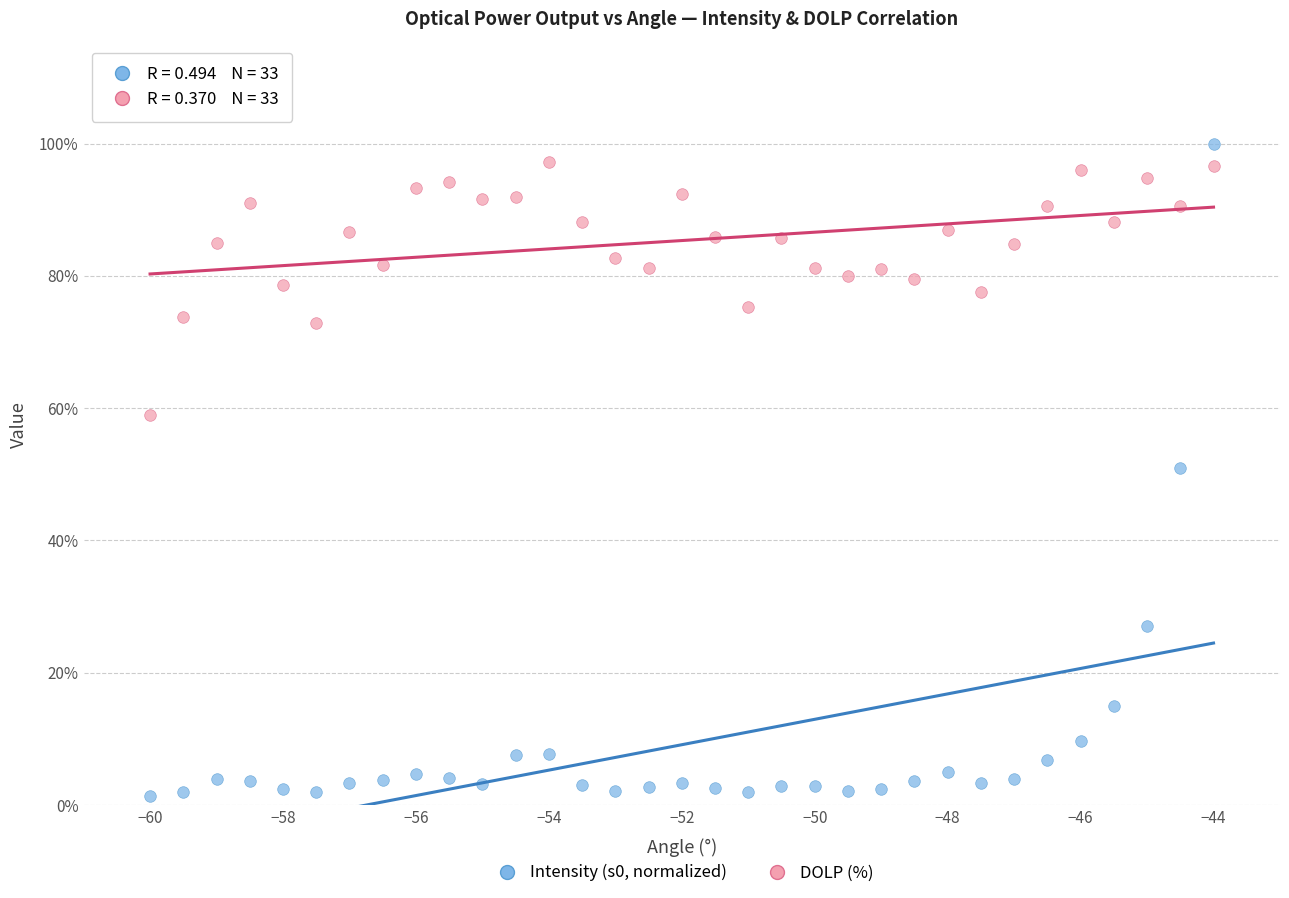

Which series has the widest spread of Y values?

Intensity (s0, normalized)